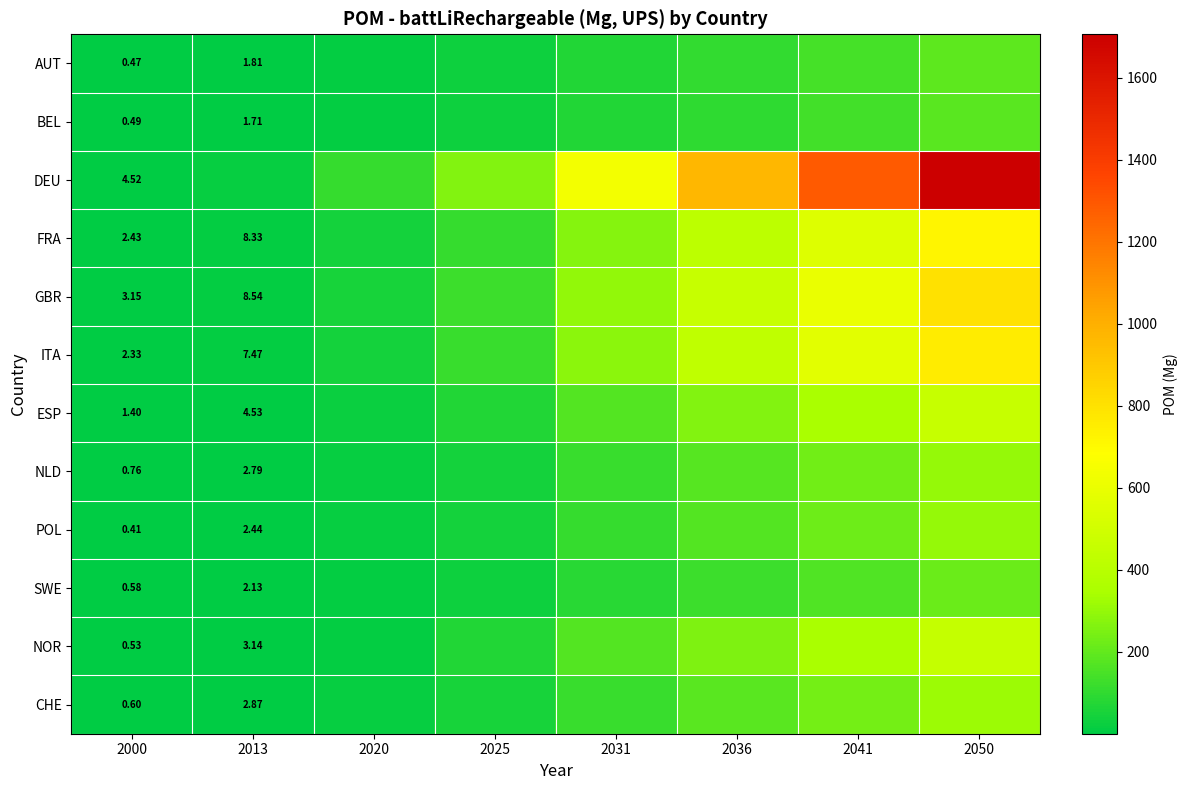

Which series has the largest range (max minus min)?

DEU